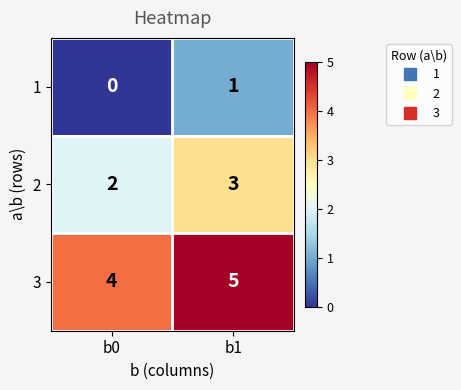

At which category is the sum across all series the highest?

b1